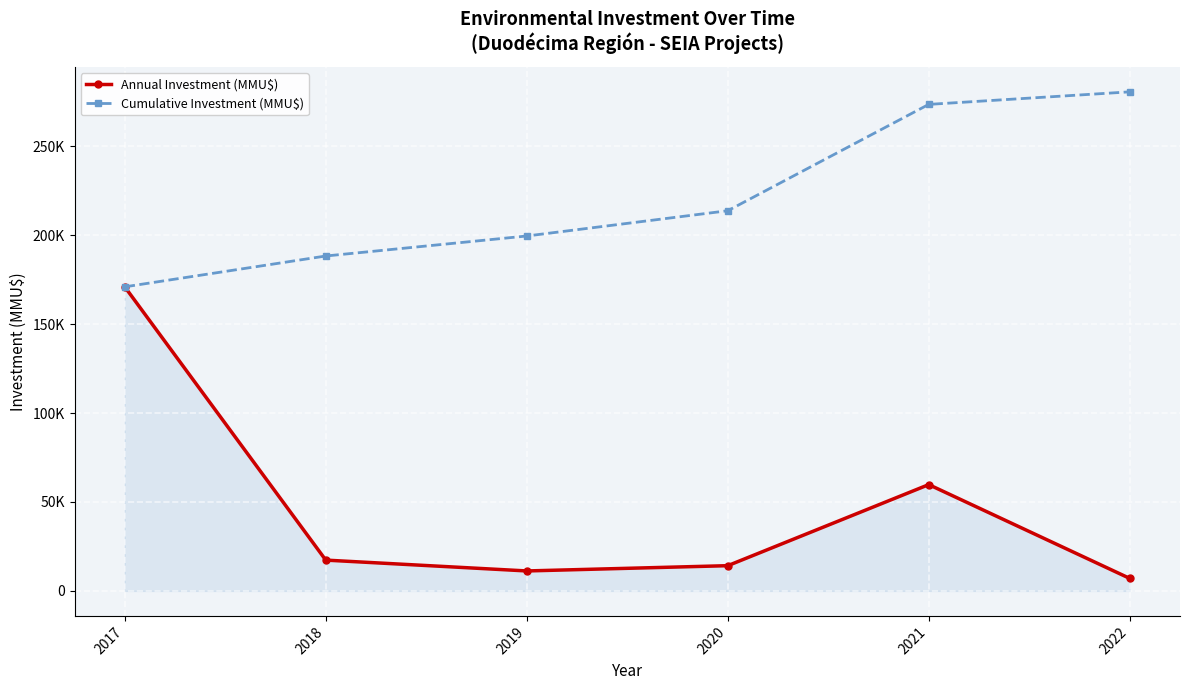

Read the Annual Investment (MMU$) value at 2018, to the nearest 100.

17300